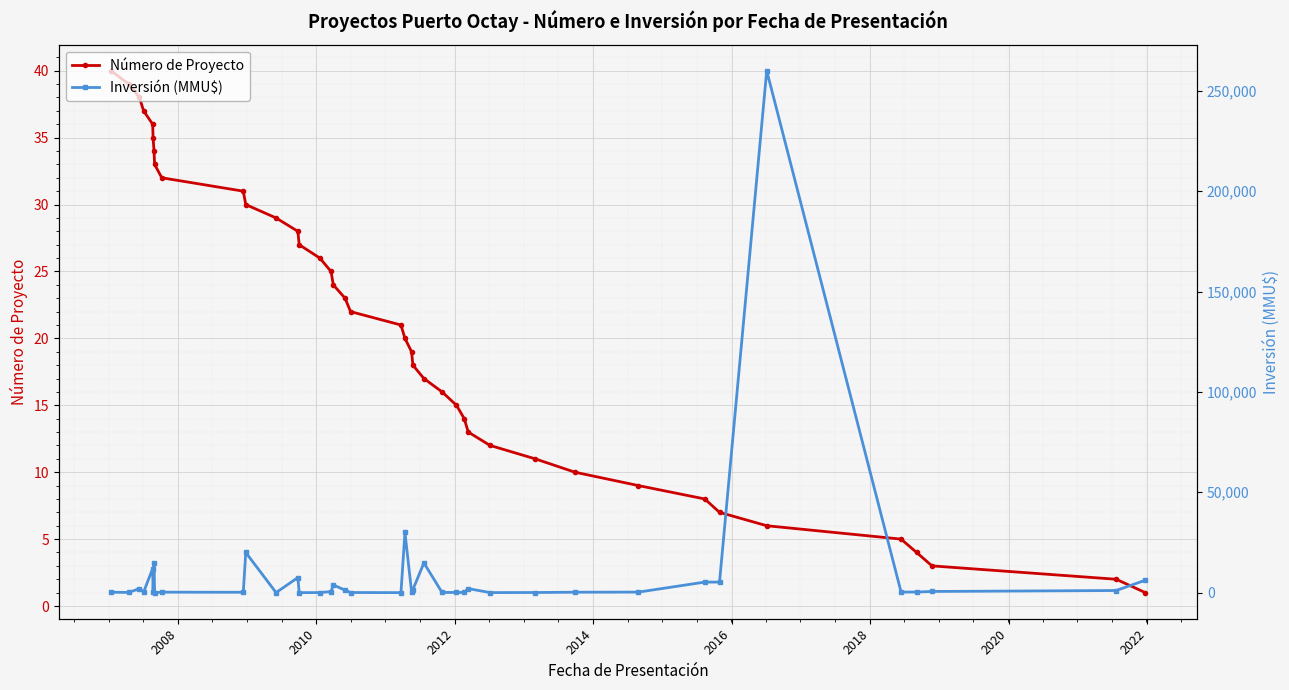

How many distinct data groups are displayed?

2